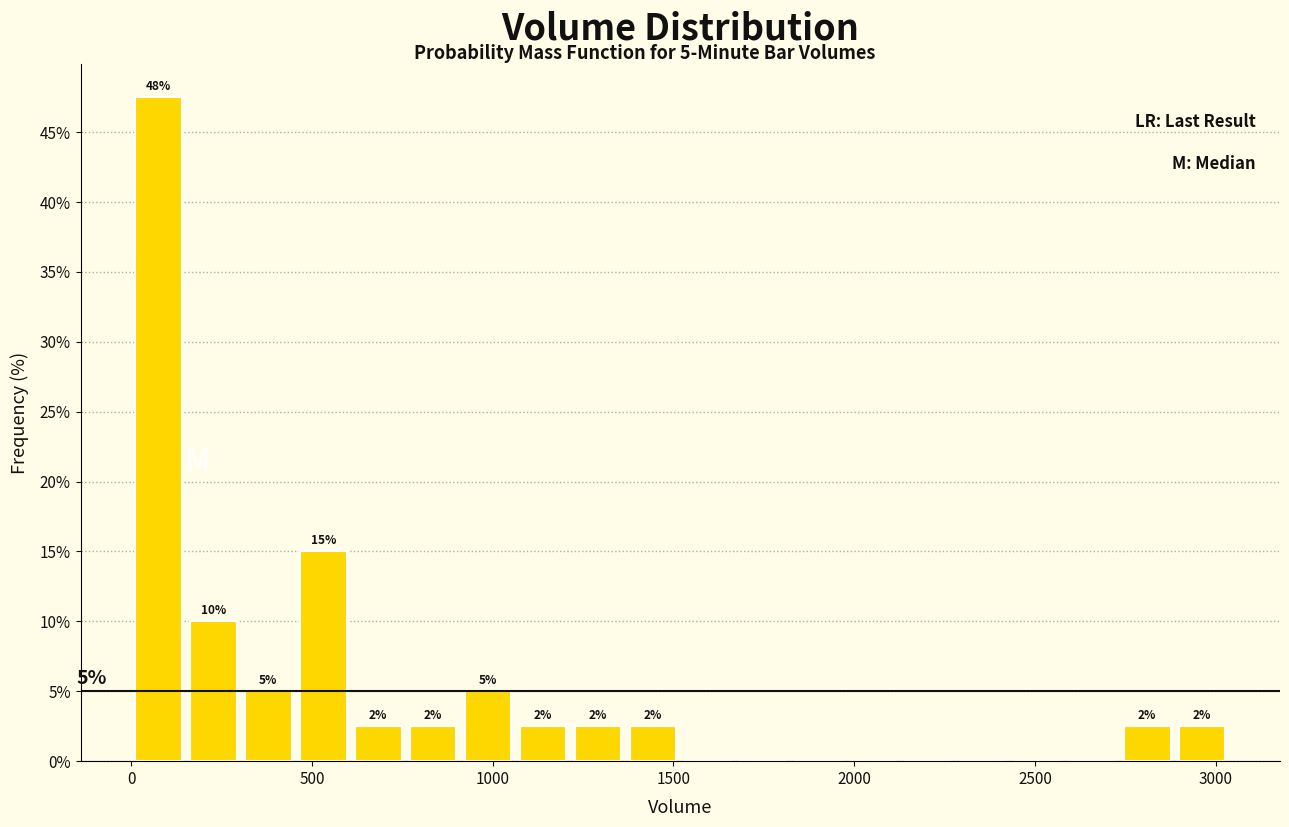

Around what value on the x-axis is the tallest bar? Give the approximate position of its centre, as read against the axis.

100